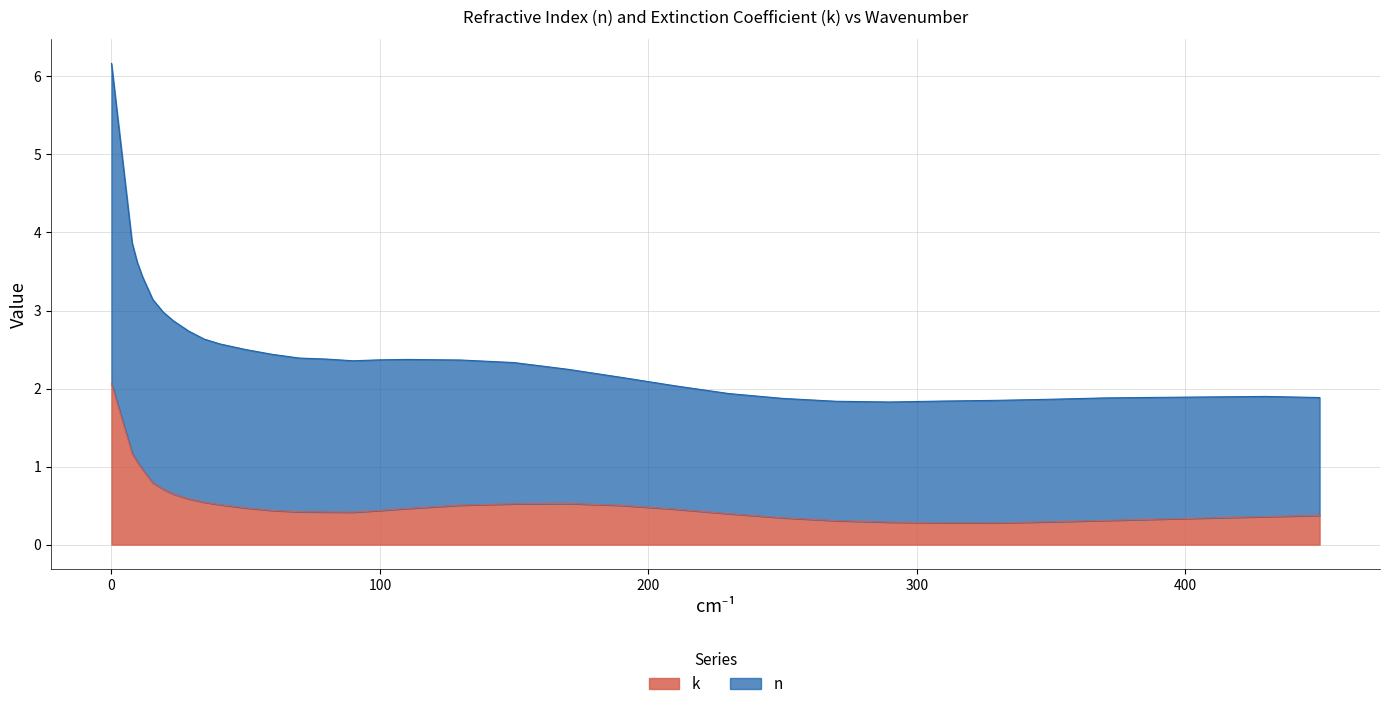

What position from the right is 100.0?

19